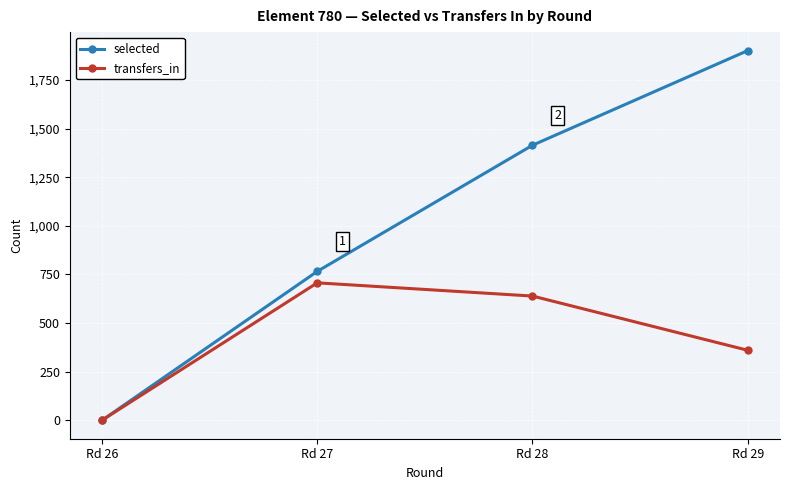

The value of selected at Rd 26 is 1070. True or false?

False